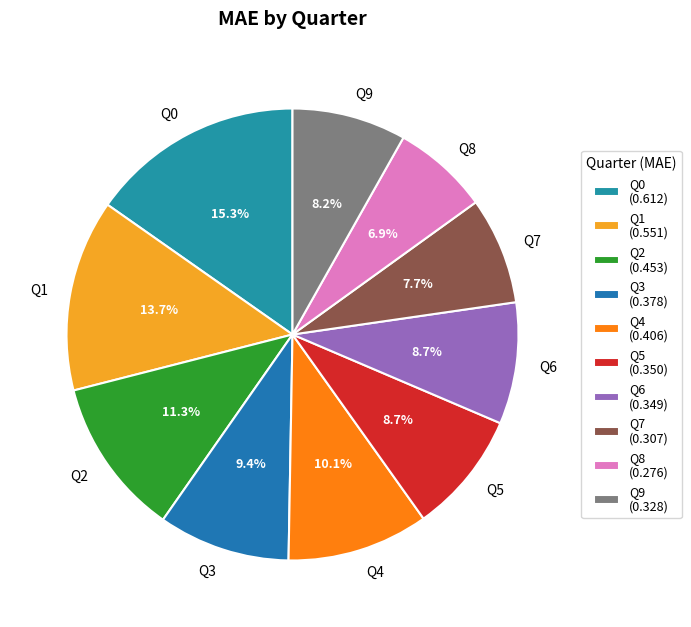

Is there a majority slice in this chart?

No